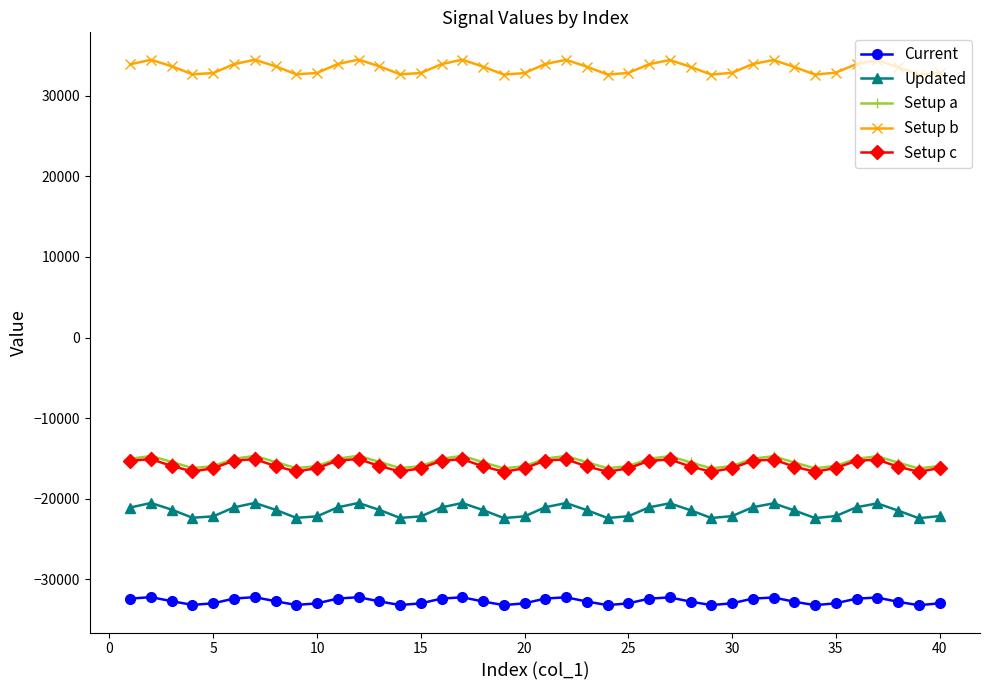

Count the number of data series in this chart.

5